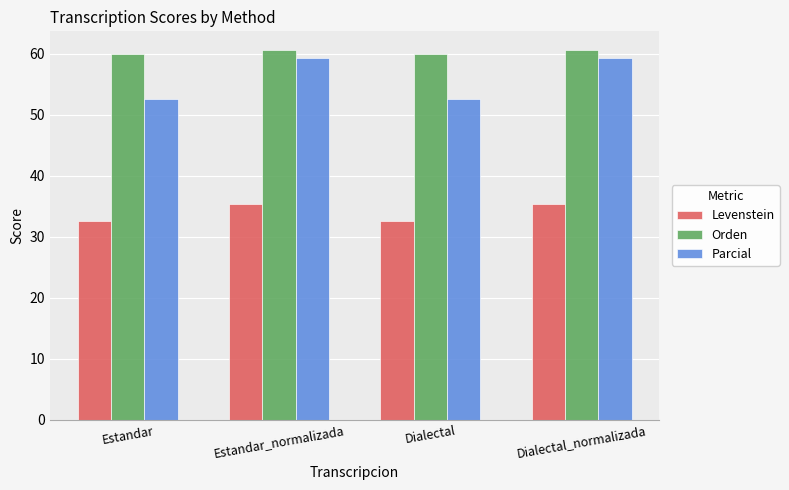

What is the lowest value of the Orden series?

59.9